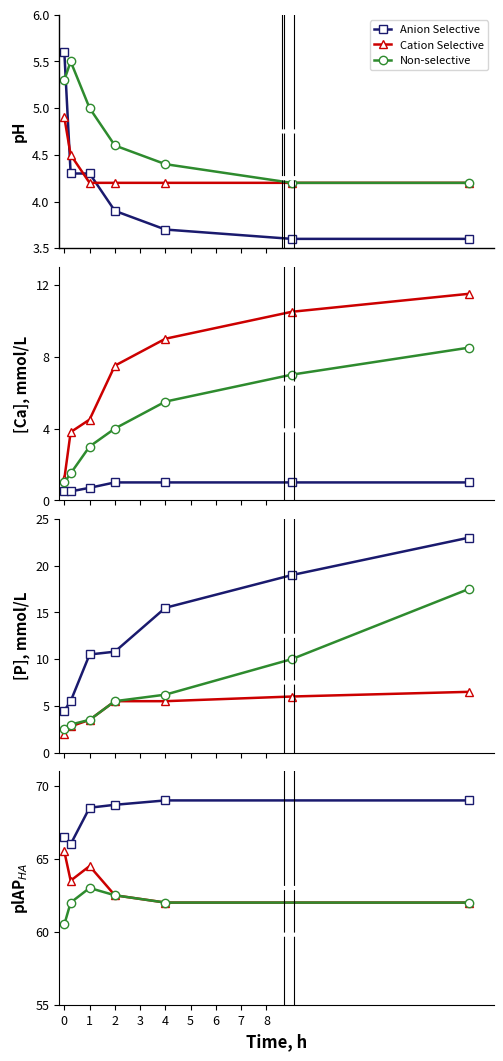

True or false: Anion Selective and Non-selective cross at least once.

False